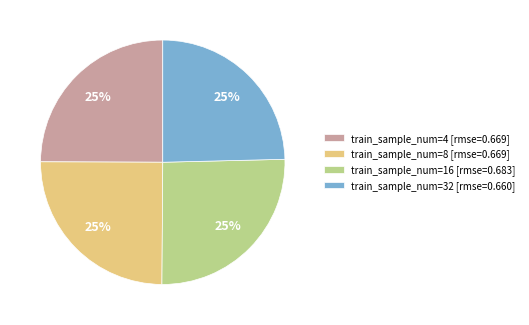

Count the number of slices in the pie.

4